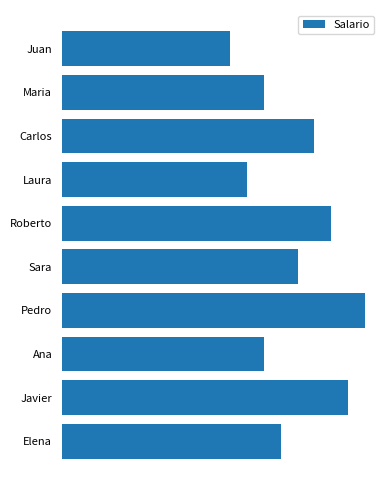

Does the chart contain any negative values?

No